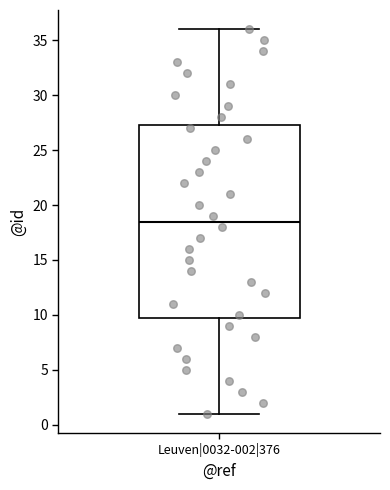

Transcribe this box plot: give where the median line is, the range the box spans, and where the two whiskers end, as read against the y-axis. The values are not printed on the chart, so give them approximately, as read against the axis.

median 18.5, box 10.0 to 27.5, whiskers 1.0 to 36.0